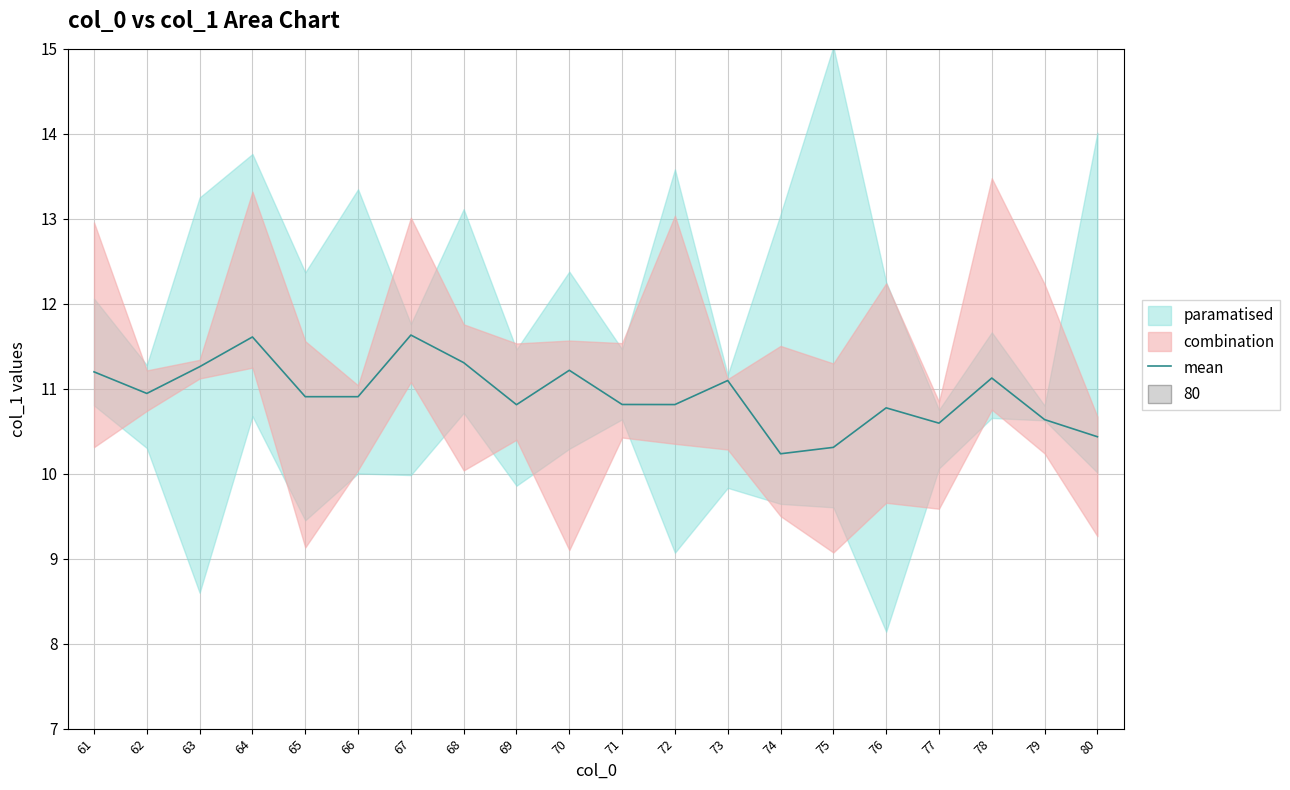

Which label corresponds to the smallest value in the chart?

74